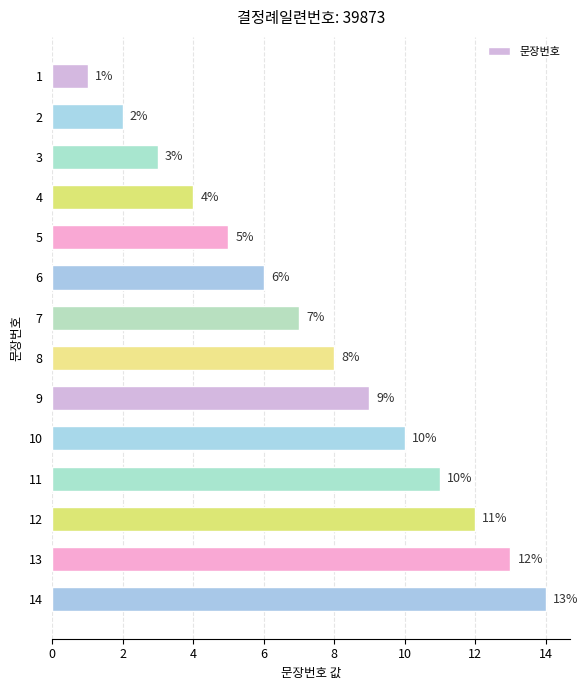

What is the value of the 4th bar from the top?

4